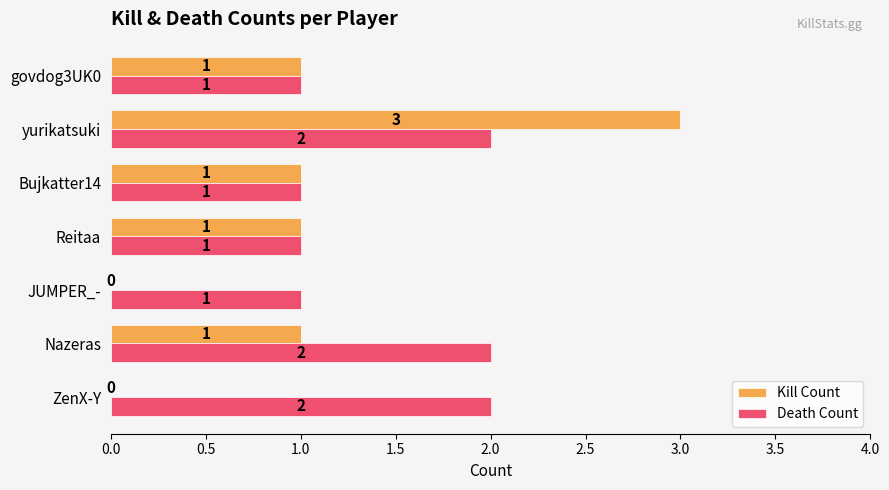

True or false: Kill Count has a value of 1 at Reitaa.

True